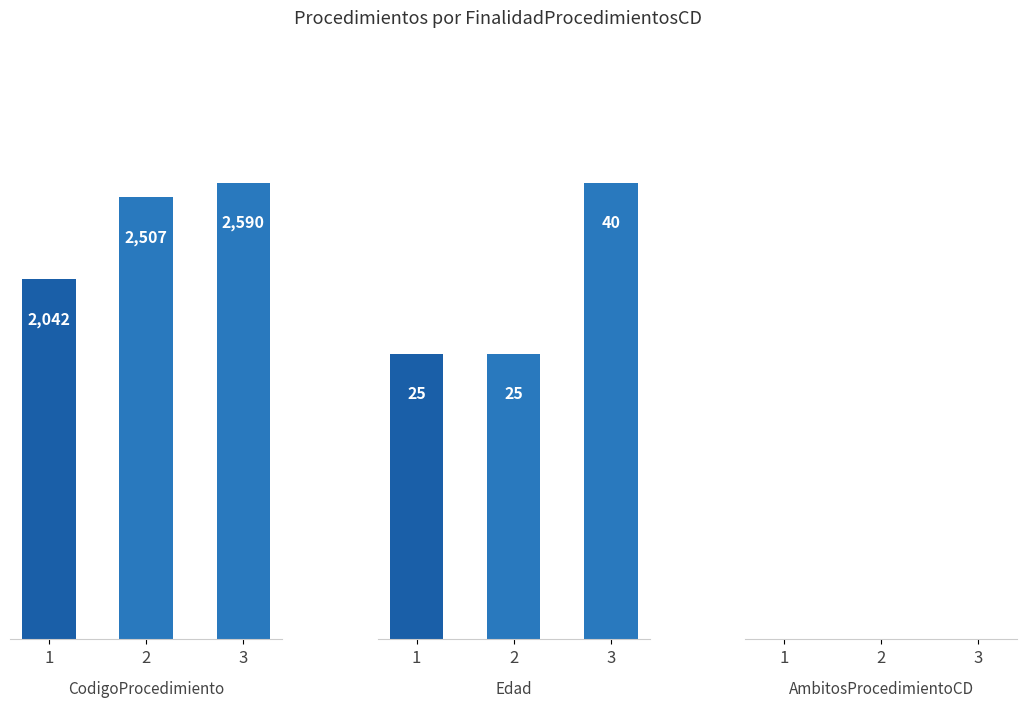

What is the maximum value shown in the chart?

2590